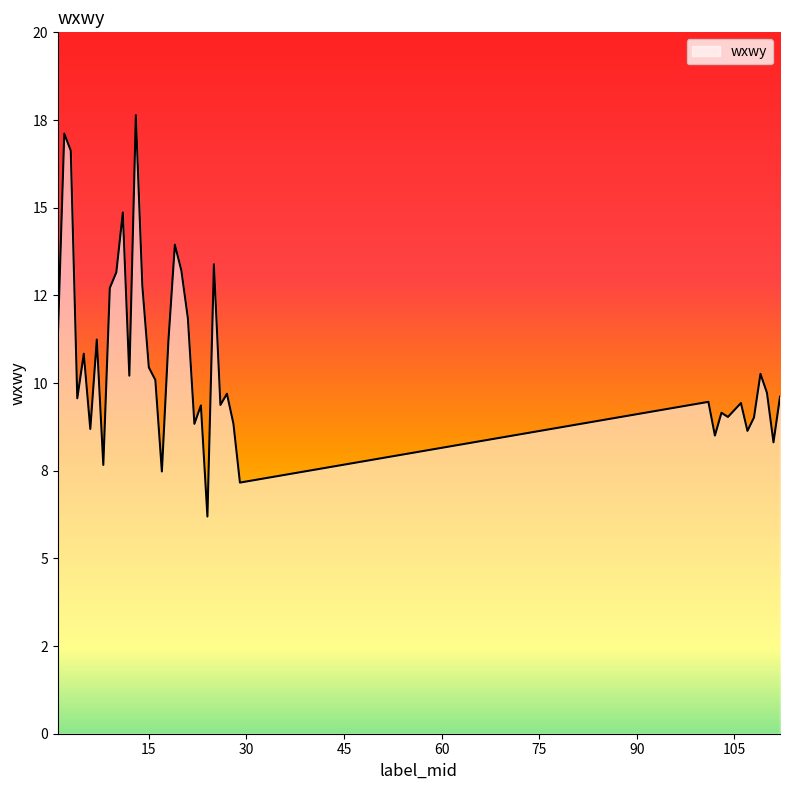

Does the chart display data point markers on the line(s)?

No